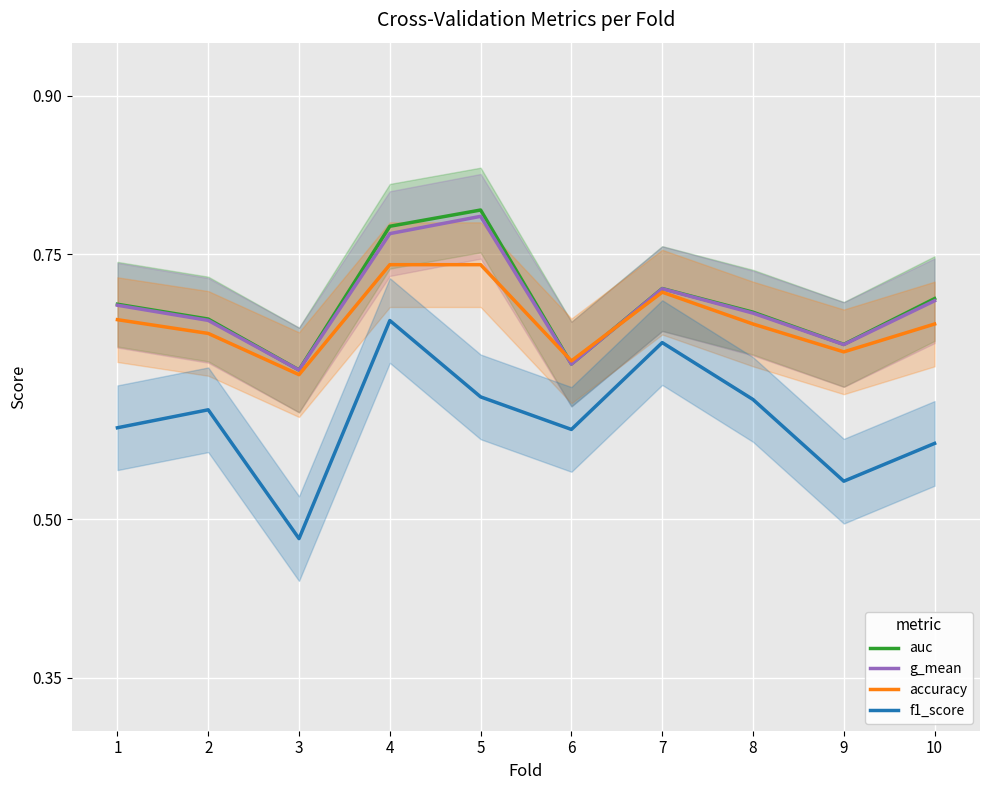

What is the approximate value of accuracy at 2?

0.7